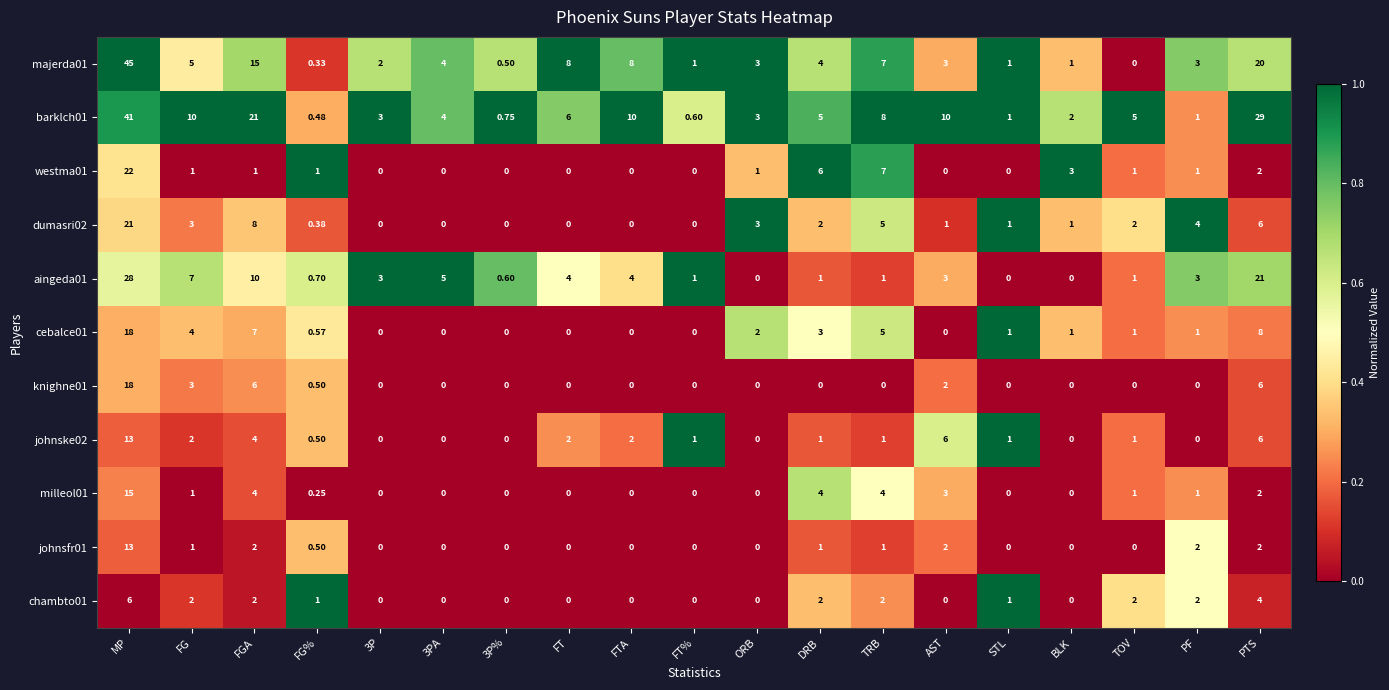

Which category has the highest value across all series?

MP